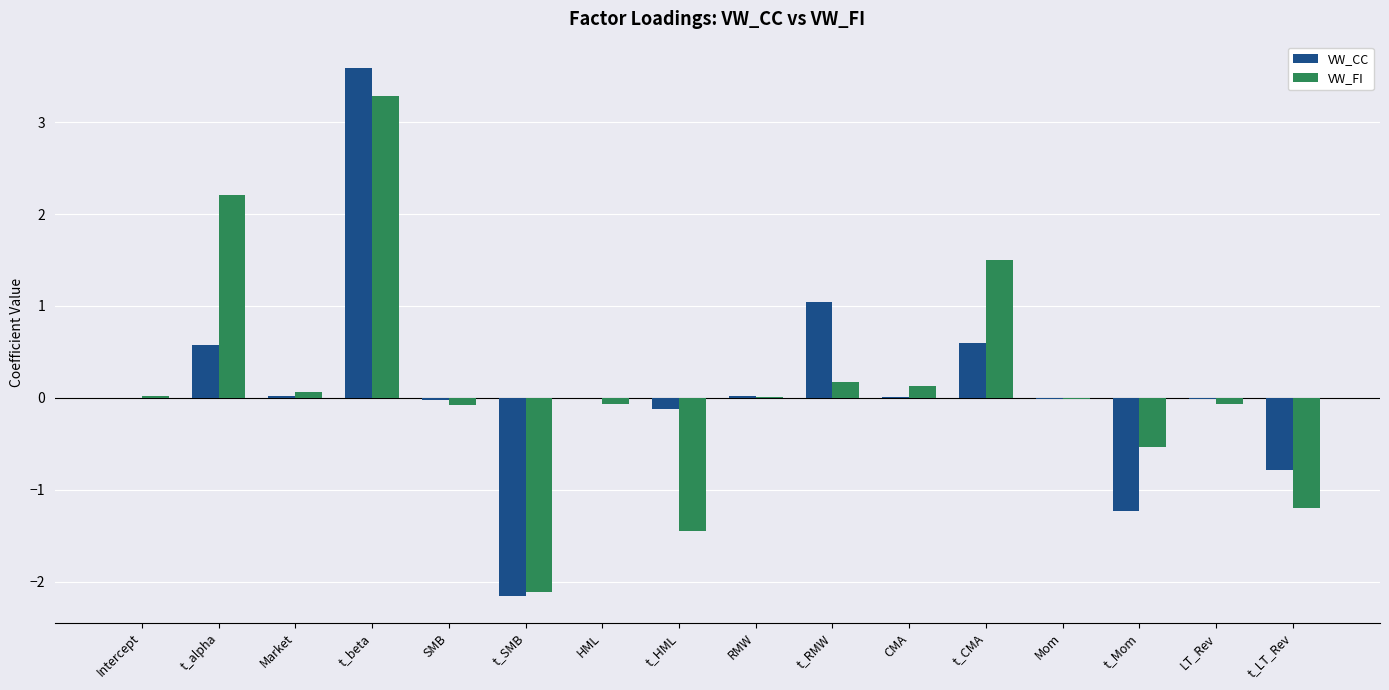

What is the sum of all VW_CC values?

1.5